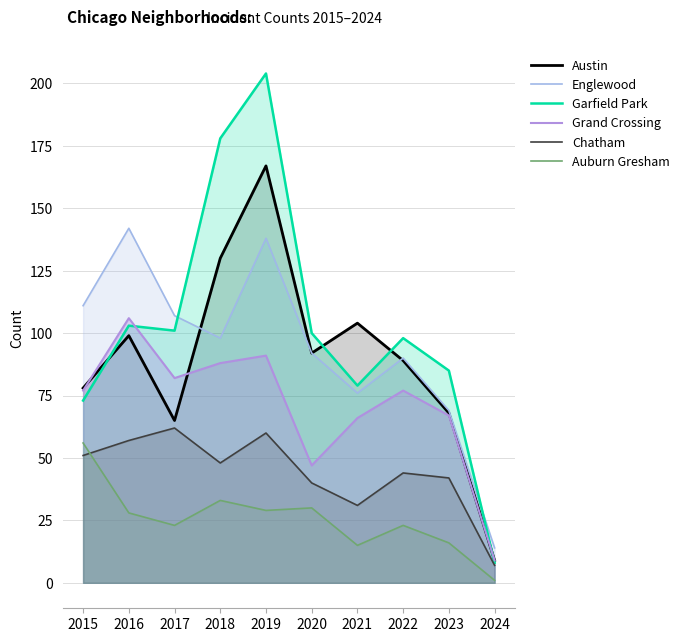

True or false: Grand Crossing and Austin intersect in this chart.

True